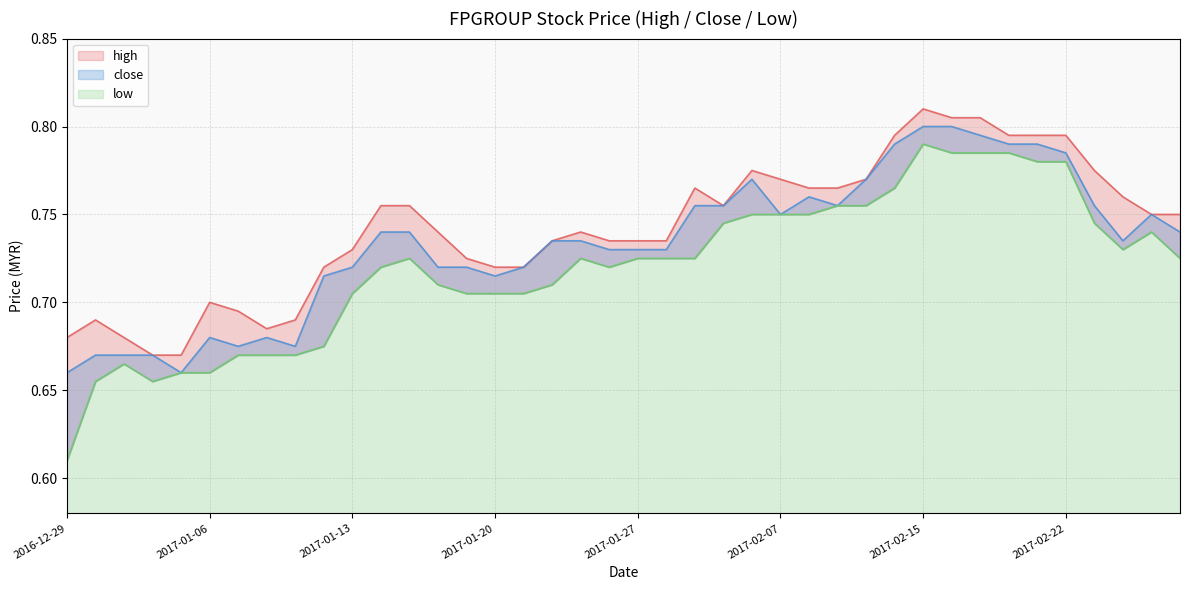

What is the difference between the high values at 2017-02-15 and 2017-01-12?

0.1